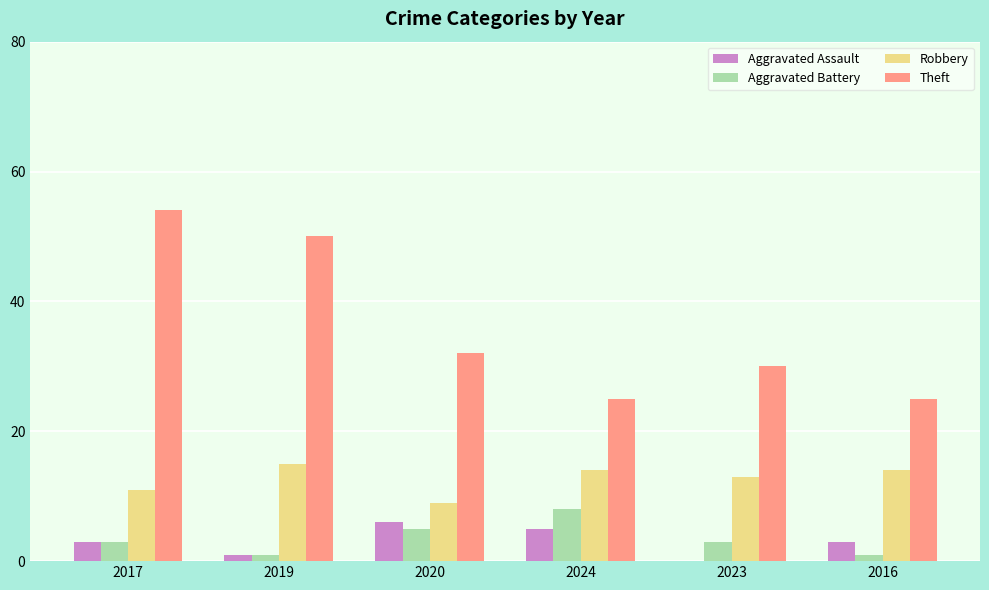

What is the average value of the Aggravated Battery series?

4